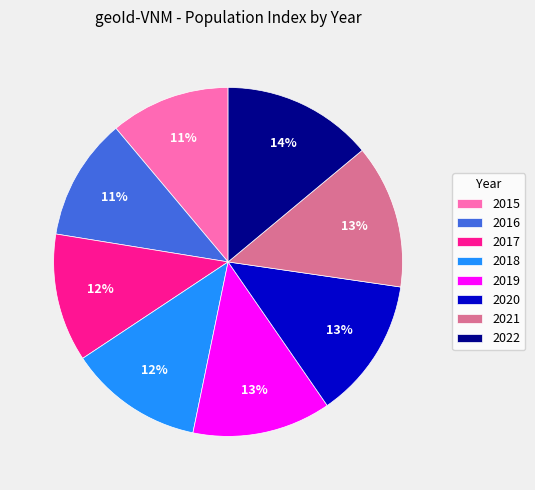

What is the largest slice in the pie chart?

2022